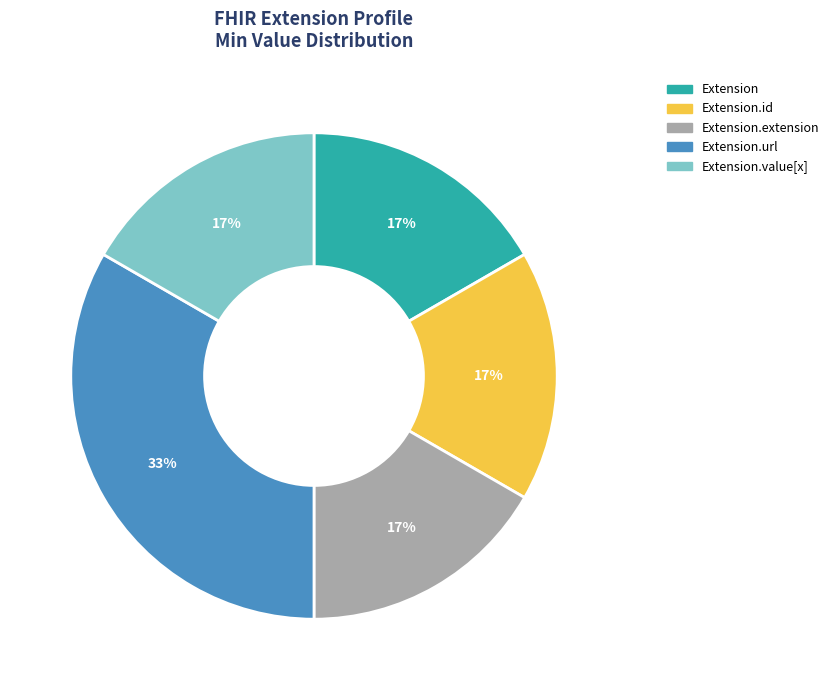

Is there any slice that represents more than half of the pie?

No